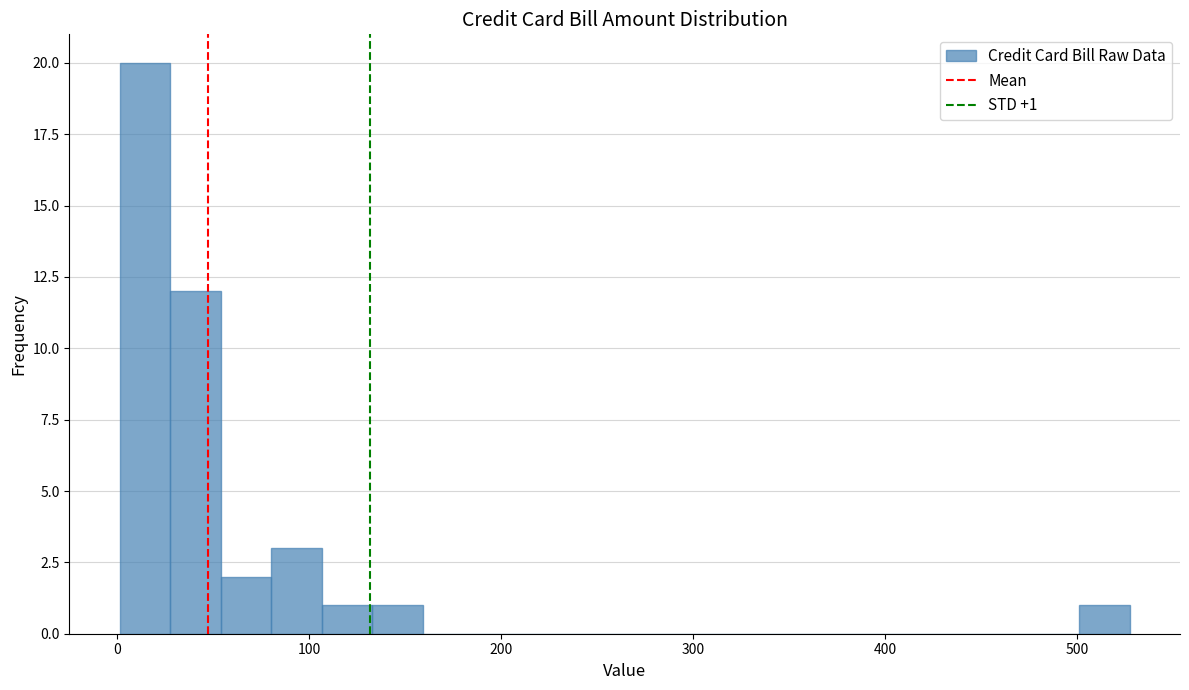

Read against the x-axis, roughly where is the centre of the tallest bar?

10